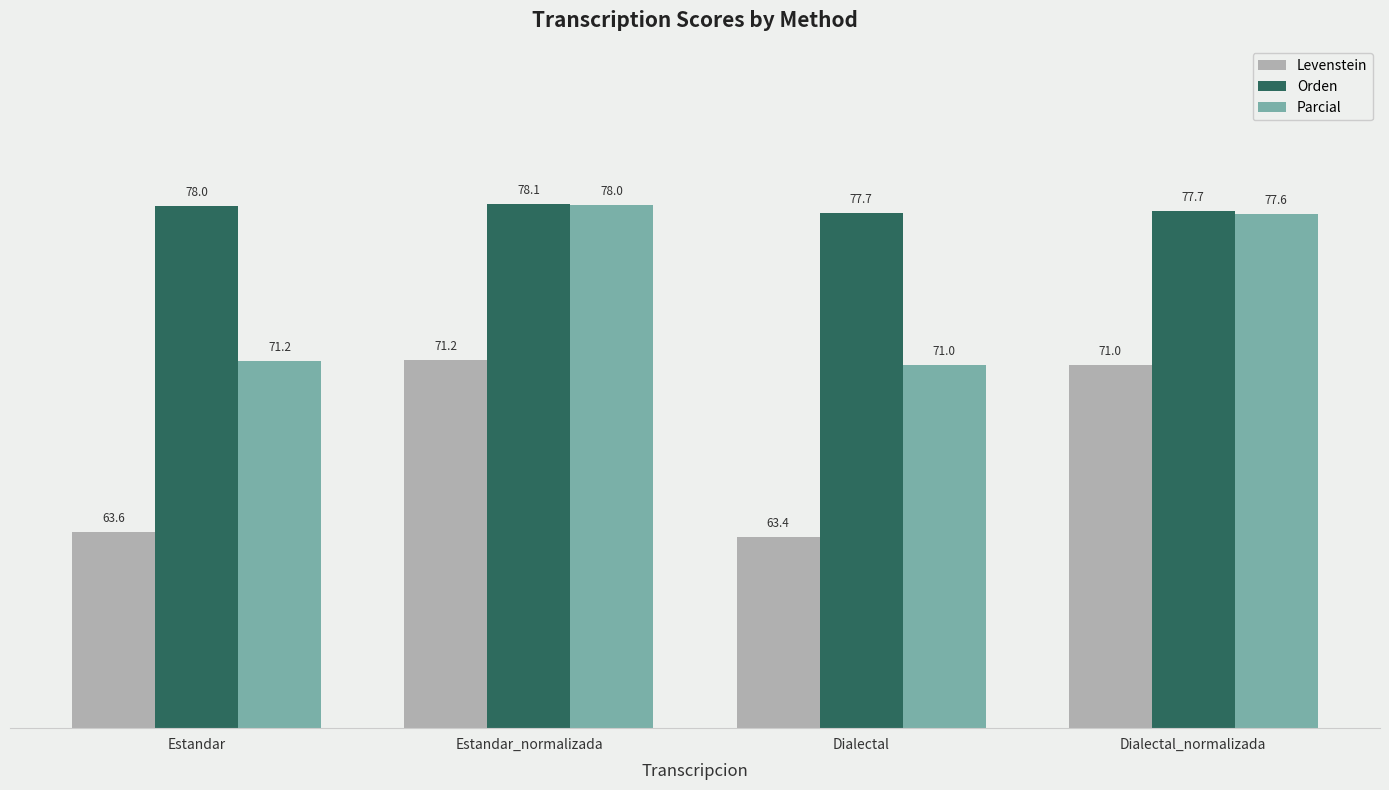

The Levenstein series shows 71.2 at Estandar_normalizada. True or false?

True